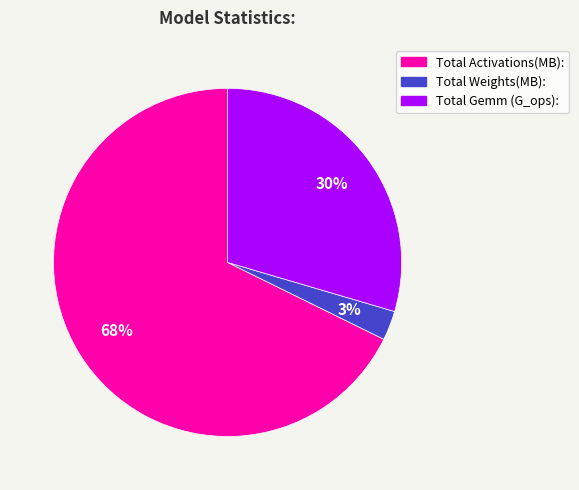

The Total Weights(MB): slice represents 3% of the pie. True or false?

True